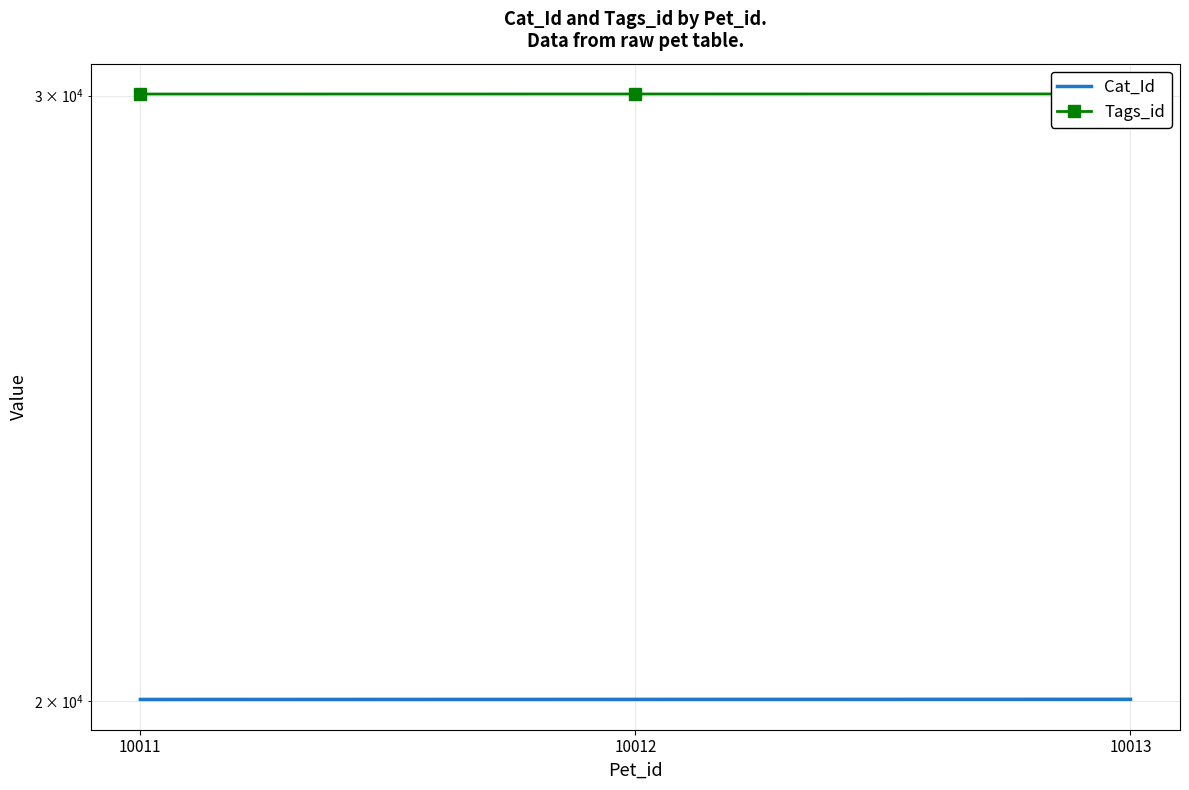

At how many categories does at least one series exceed 29336?

3